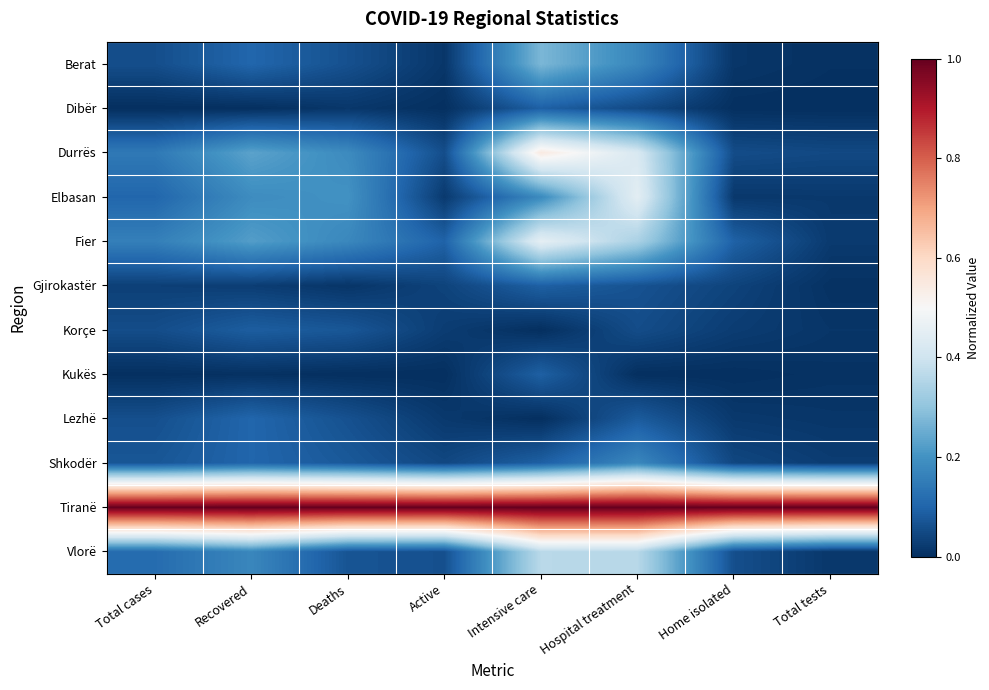

At Recovered, list the series in order from largest to smallest.

Tiranë, Durrës, Fier, Elbasan, Vlorë, Berat, Lezhë, Shkodër, Korçe, Gjirokastër, Kukës, Dibër